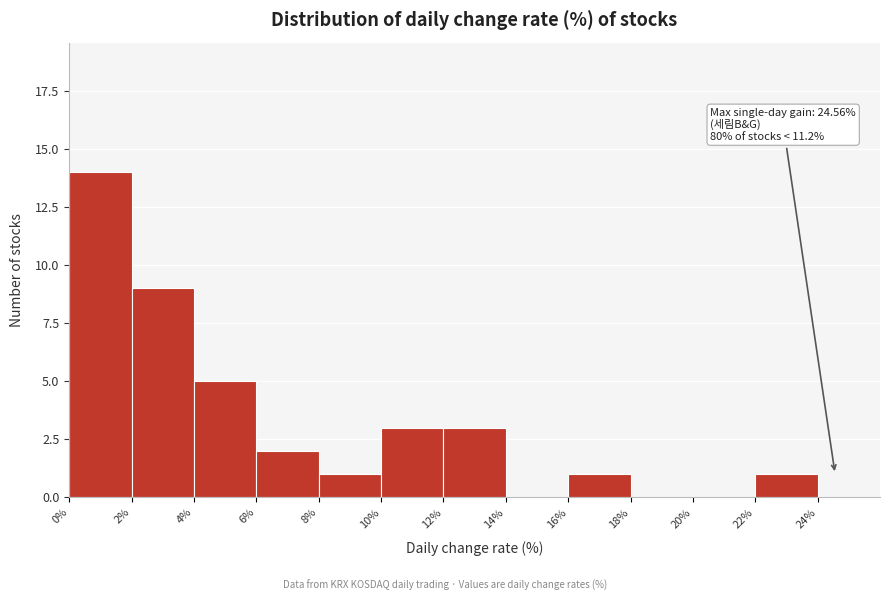

Over which range of the x-axis is the bar tallest?

0% to 2%